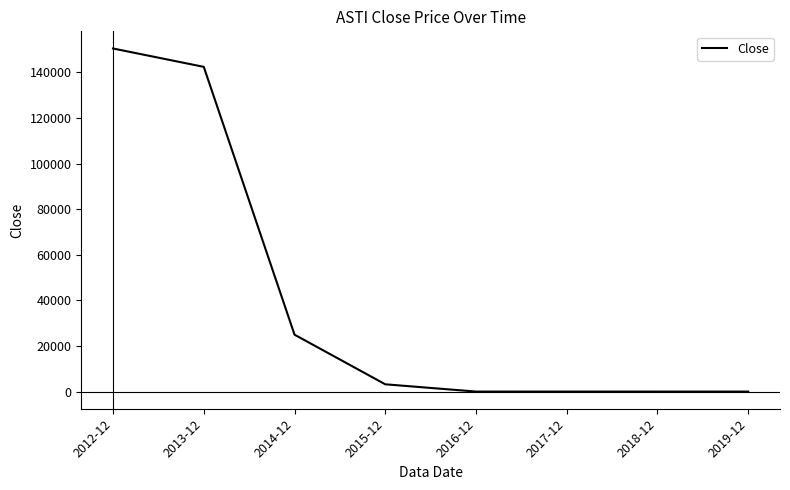

Is it true that the value at 2013-12 is 67077.5?

False